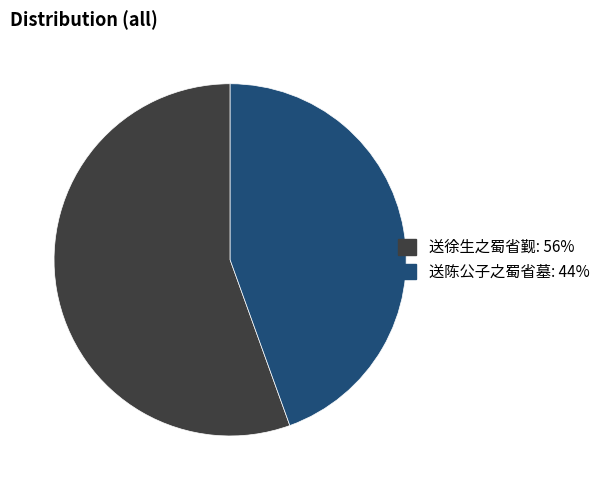

Do 送徐生之蜀省觐 and 送陈公子之蜀省墓 together represent more than half of the pie?

Yes